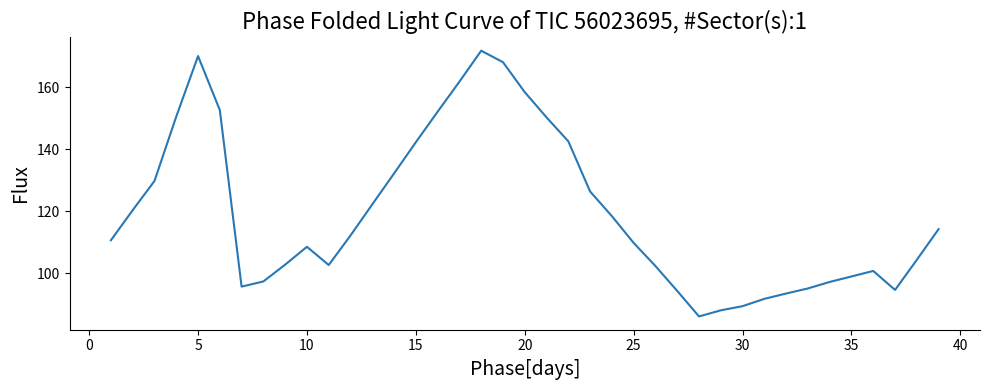

What is the maximum value shown in the chart?

171.7